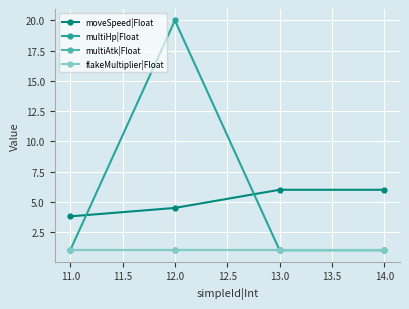

How many lines are shown in the chart?

4